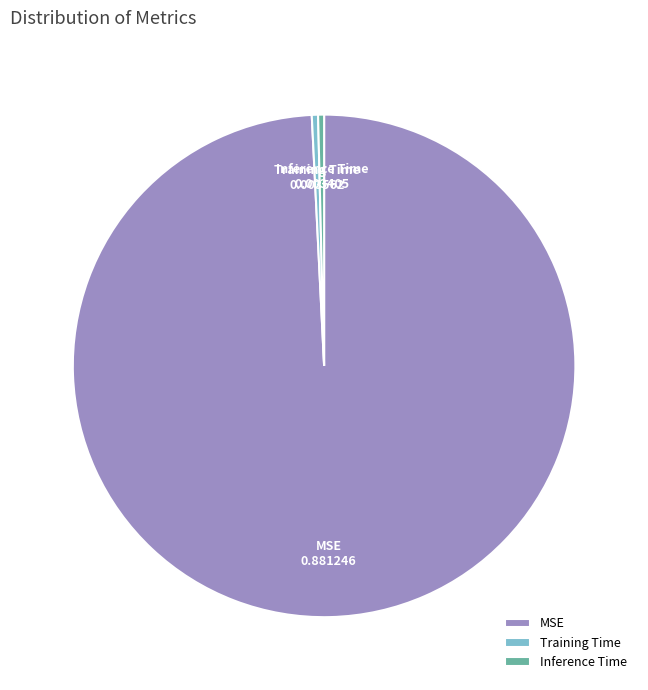

Which category has the biggest portion of the pie?

MSE